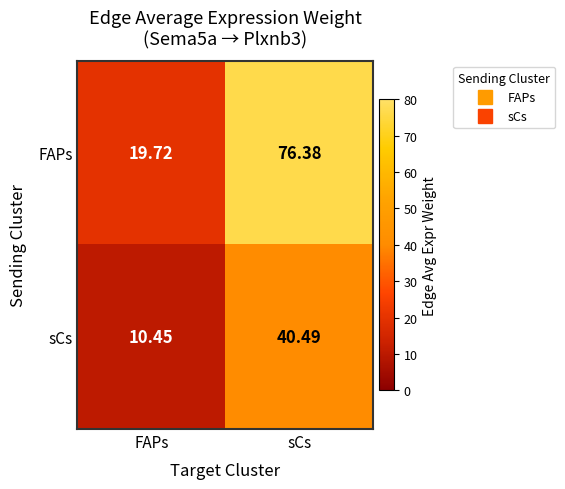

How many distinct data groups are displayed?

2